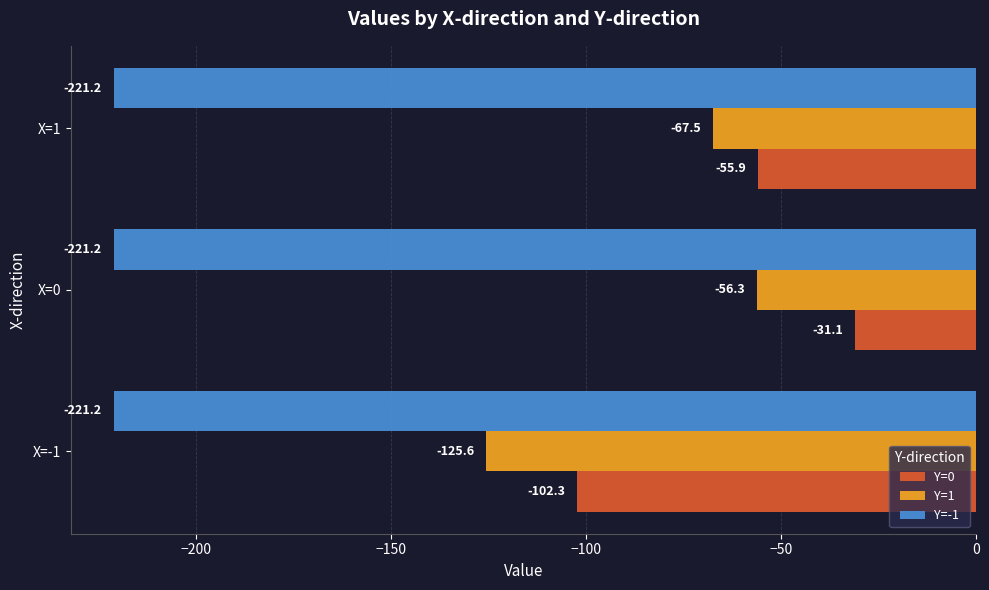

What is the approximate value of Y=0 at X=-1?

-102.3